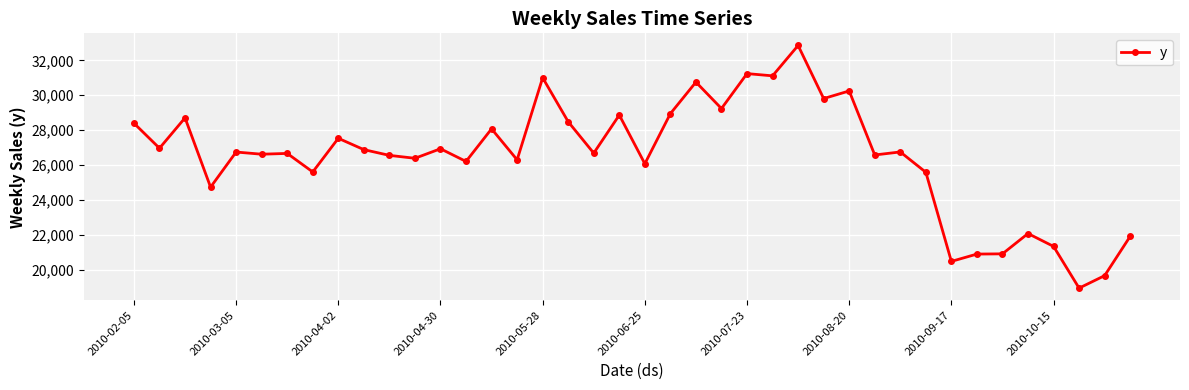

What is the maximum value shown in the chart?

32854.0